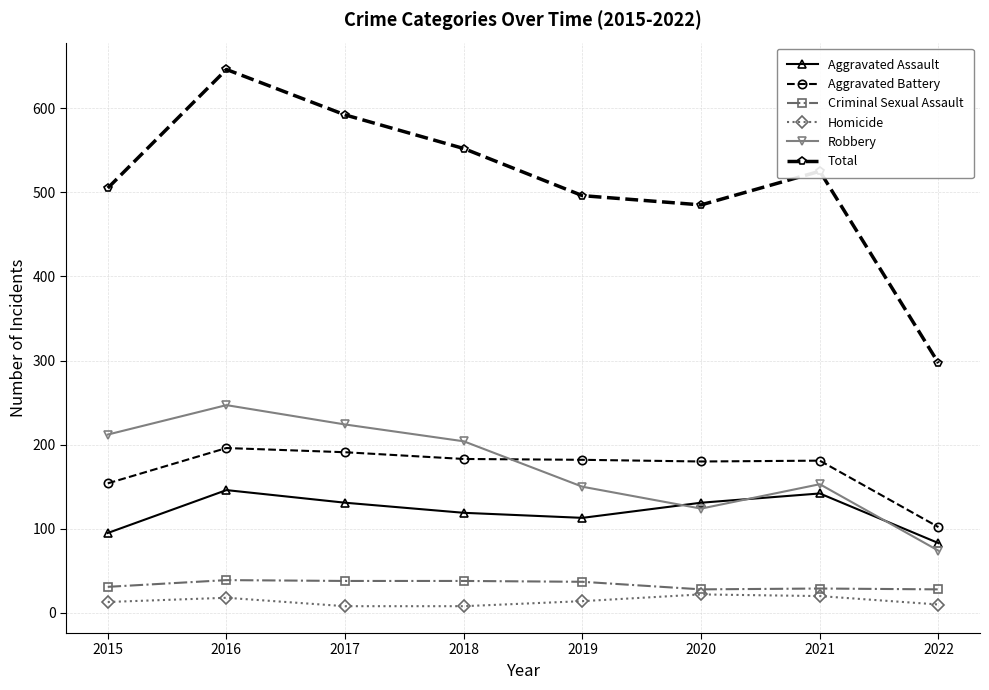

At which category is the sum across all series the highest?

2016